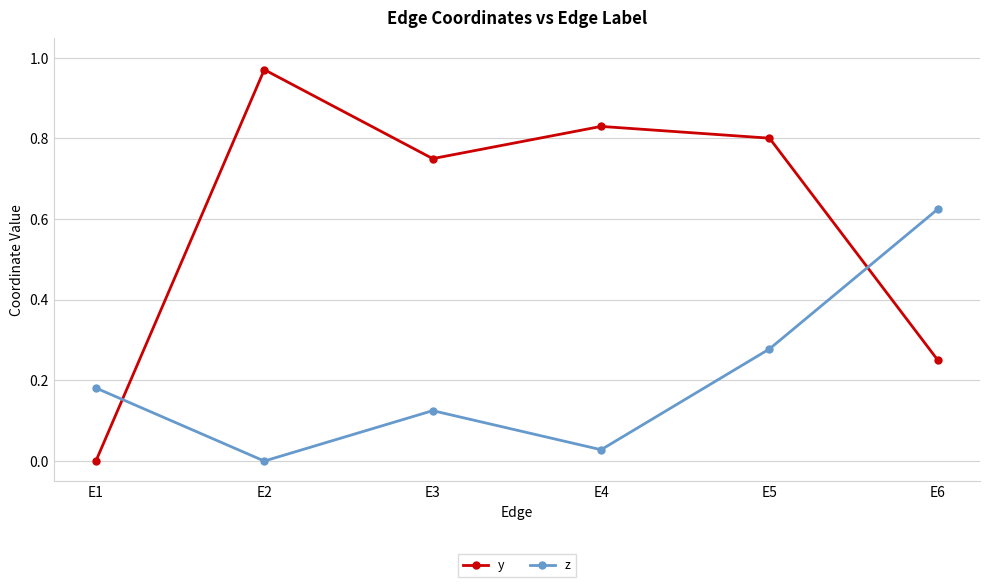

Between E4 and E5, which series saw the biggest shift?

z